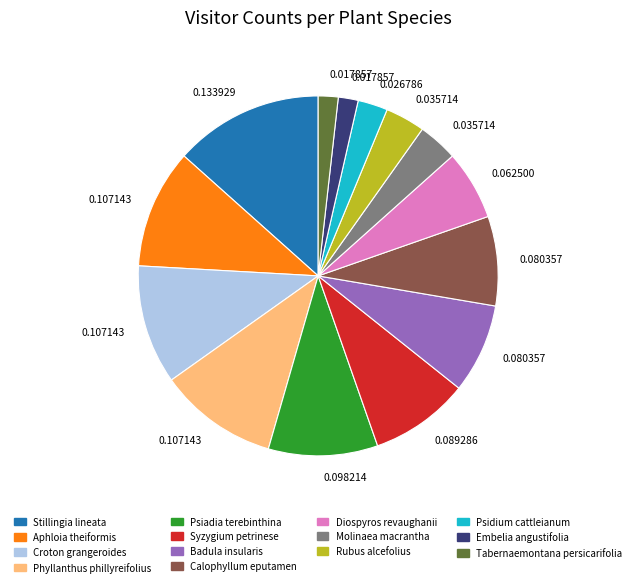

Is there any slice that represents more than half of the pie?

No